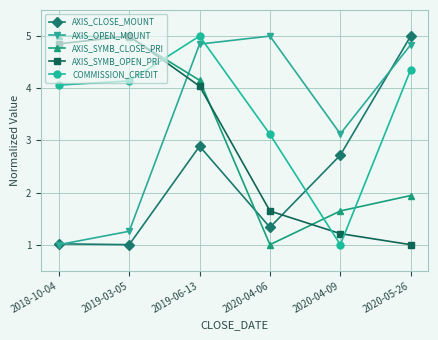

True or false: AXIS_OPEN_MOUNT and COMMISSION_CREDIT cross at least once.

True